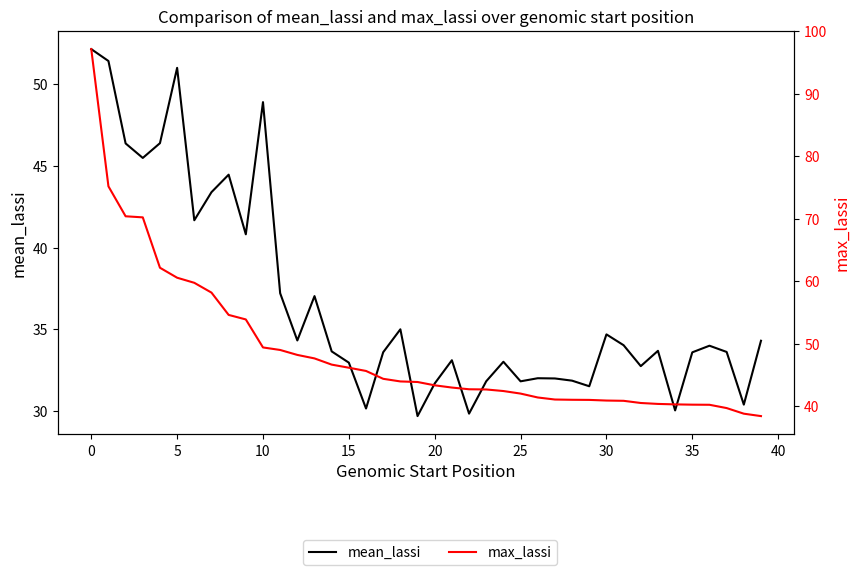

Does the chart have visible grid lines?

No